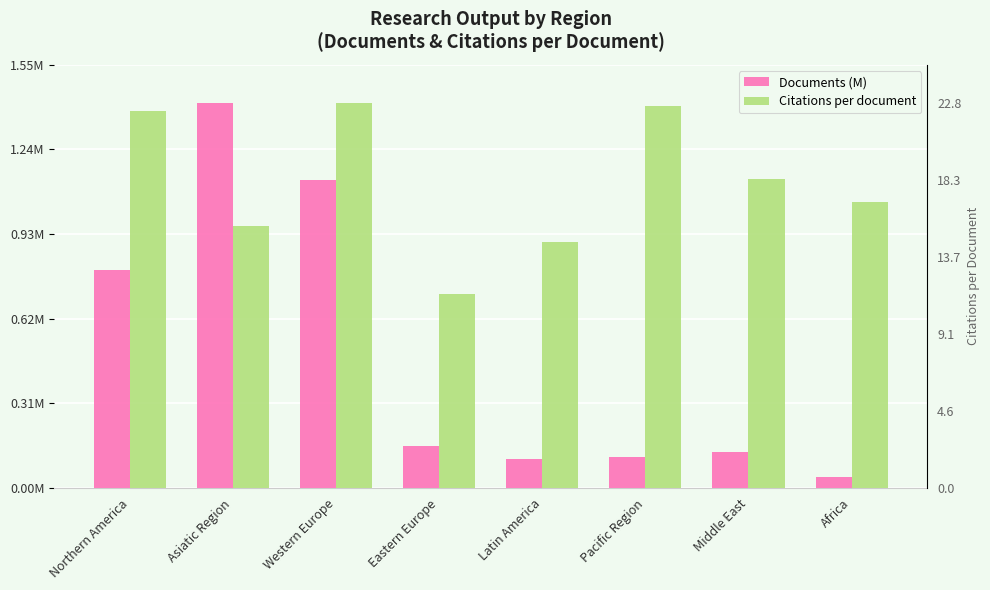

Which series changed the most between Asiatic Region and Western Europe?

Citations per document